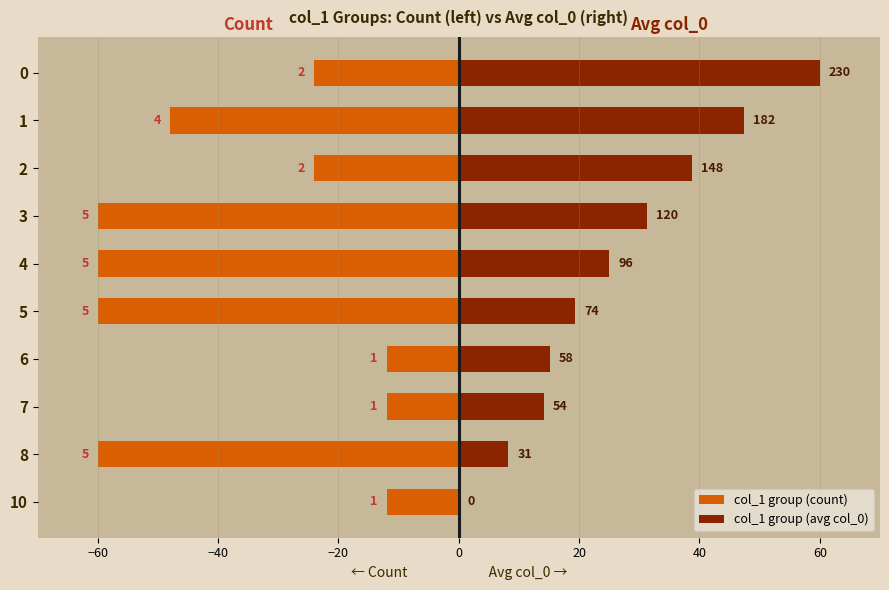

The value of col_1 group (count) at 8 is -60.0. True or false?

True